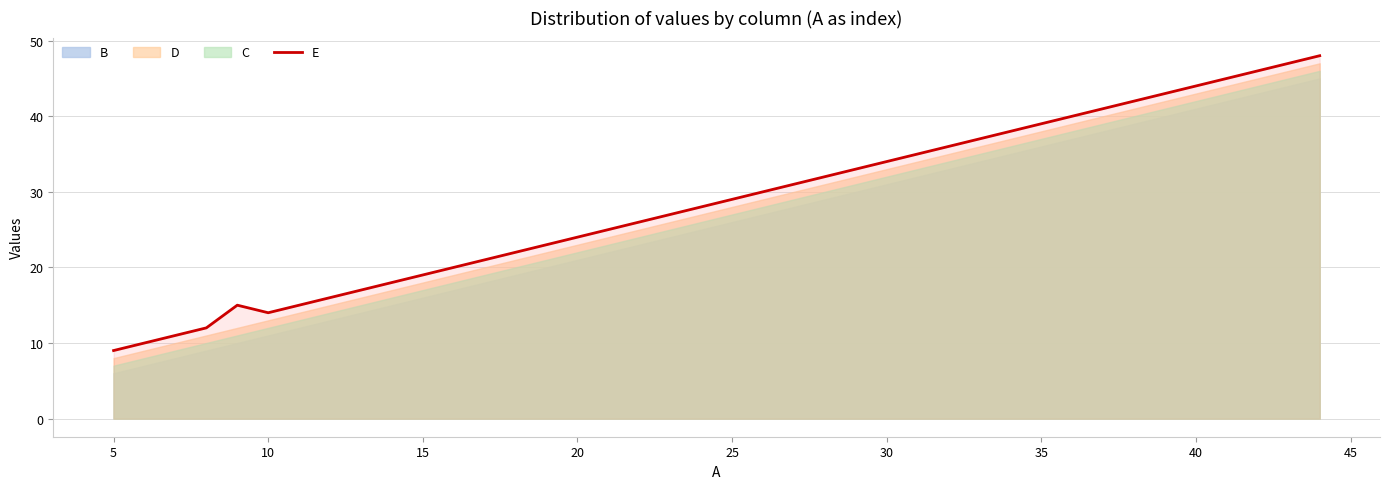

Where is the data nearest to the value 28?

19